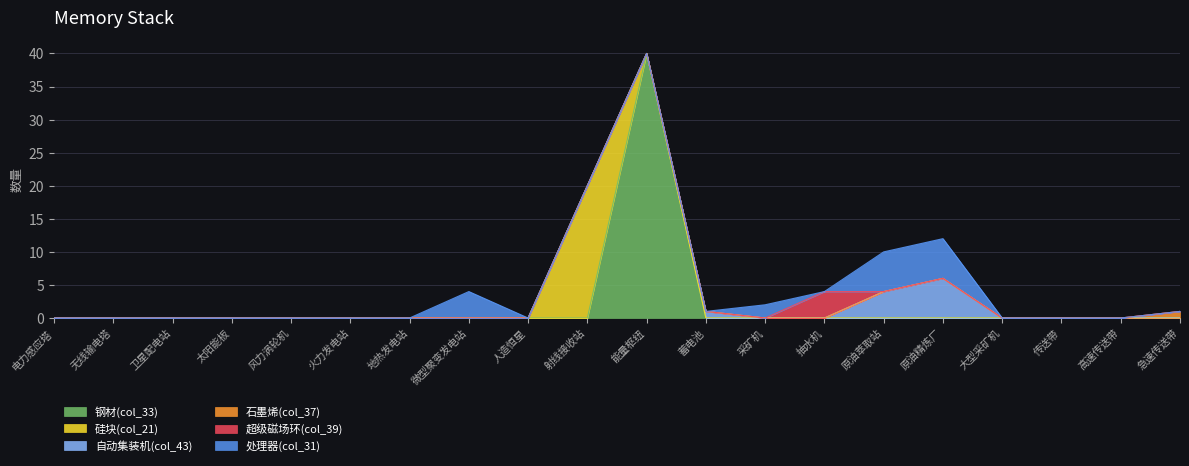

True or false: 硅块(col_21) and 处理器(col_31) cross at least once.

False